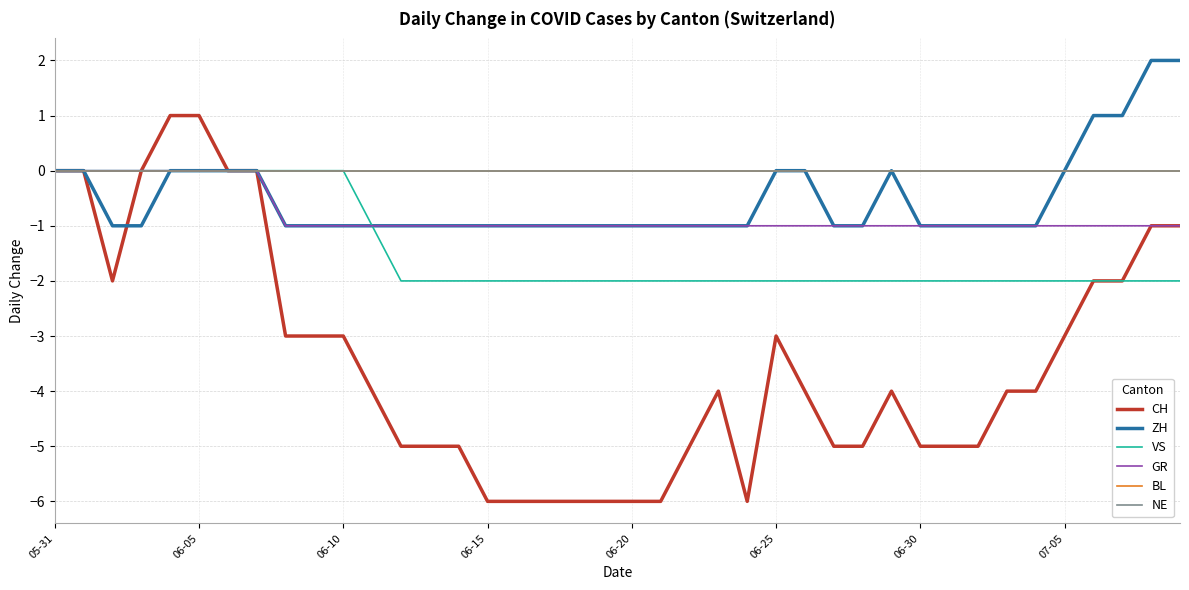

True or false: GR and VS cross at least once.

False